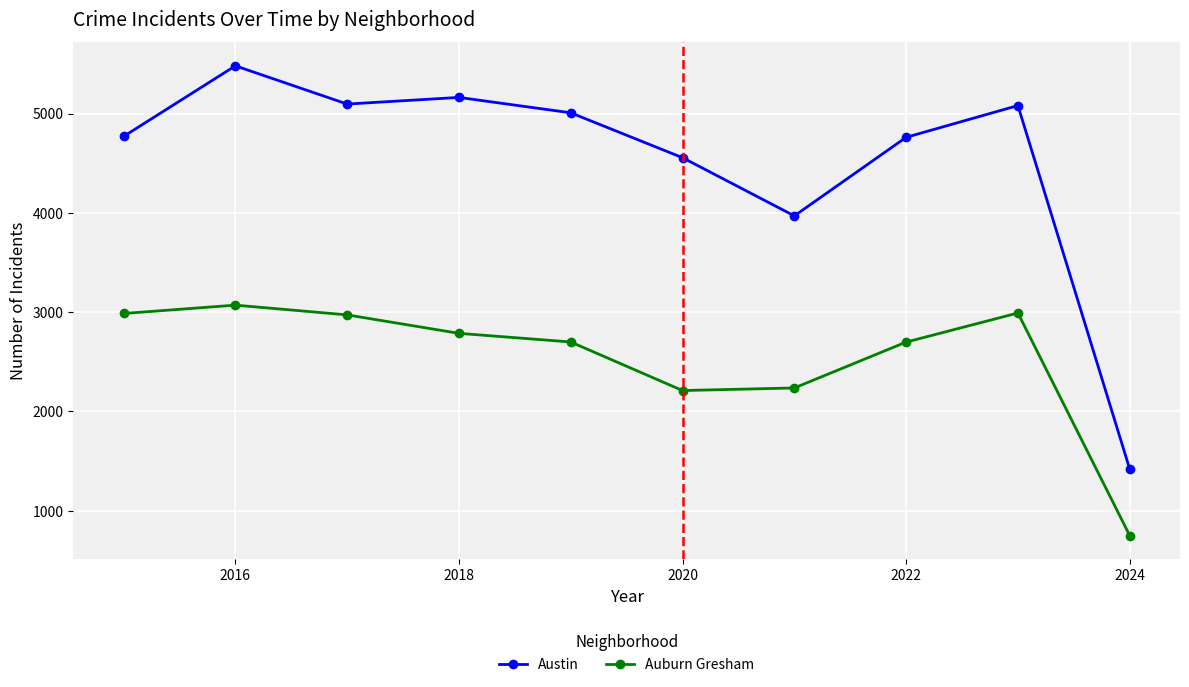

True or false: Auburn Gresham and Austin intersect in this chart.

False